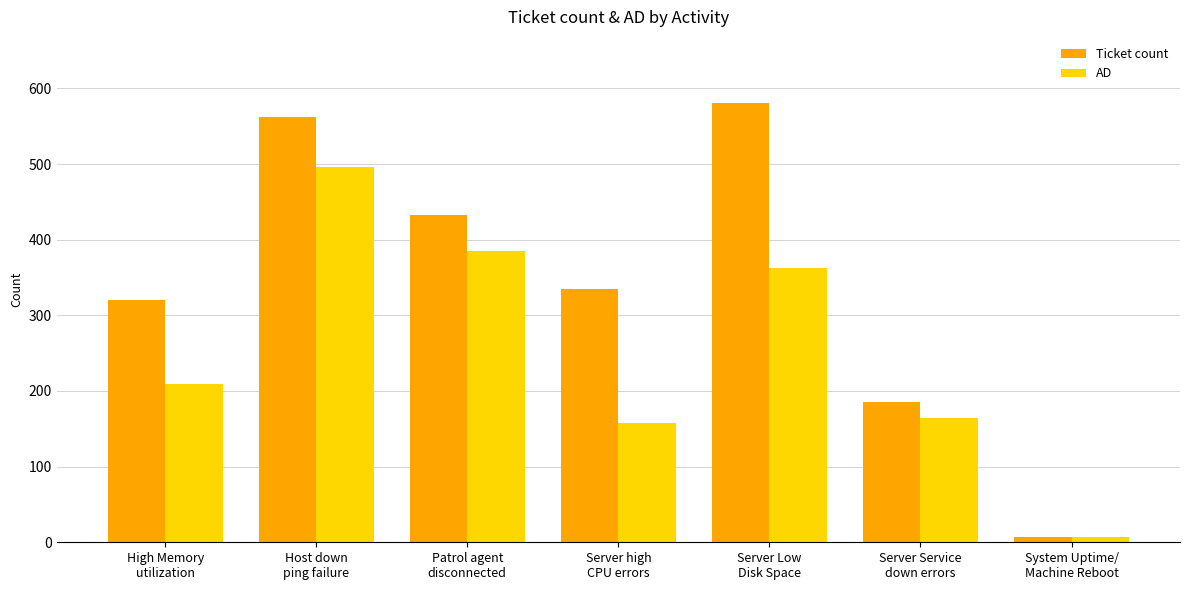

Reading right to left, list all the values displayed in this chart.

Ticket count: 7	185	581	335	433	562	320
AD: 7	164	363	158	385	496	209